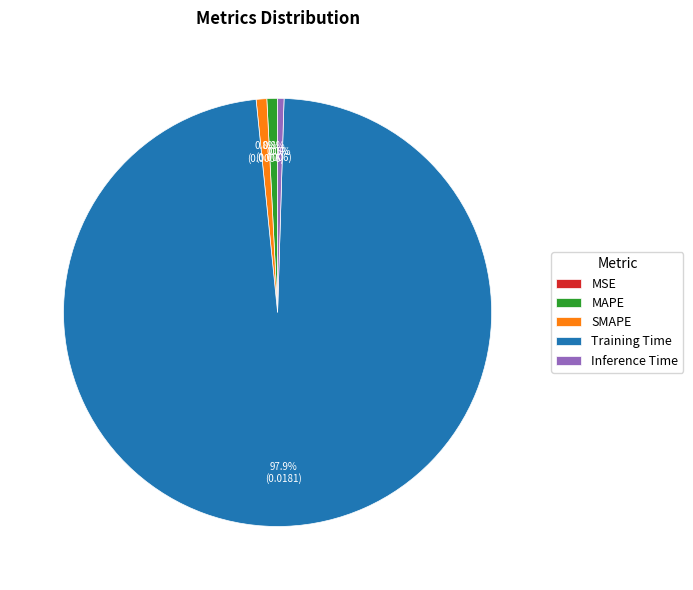

To the nearest percent, what portion does Training Time represent?

98%